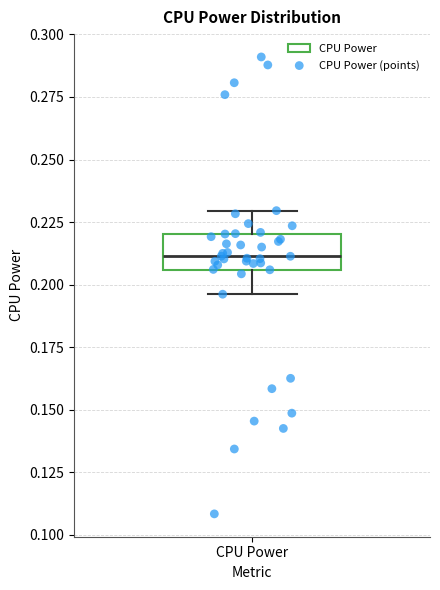

Transcribe this box plot: give where the median line is, the range the box spans, and where the two whiskers end, as read against the y-axis. The values are not printed on the chart, so give them approximately, as read against the axis.

median 0.210, box 0.205 to 0.220, whiskers 0.195 to 0.230